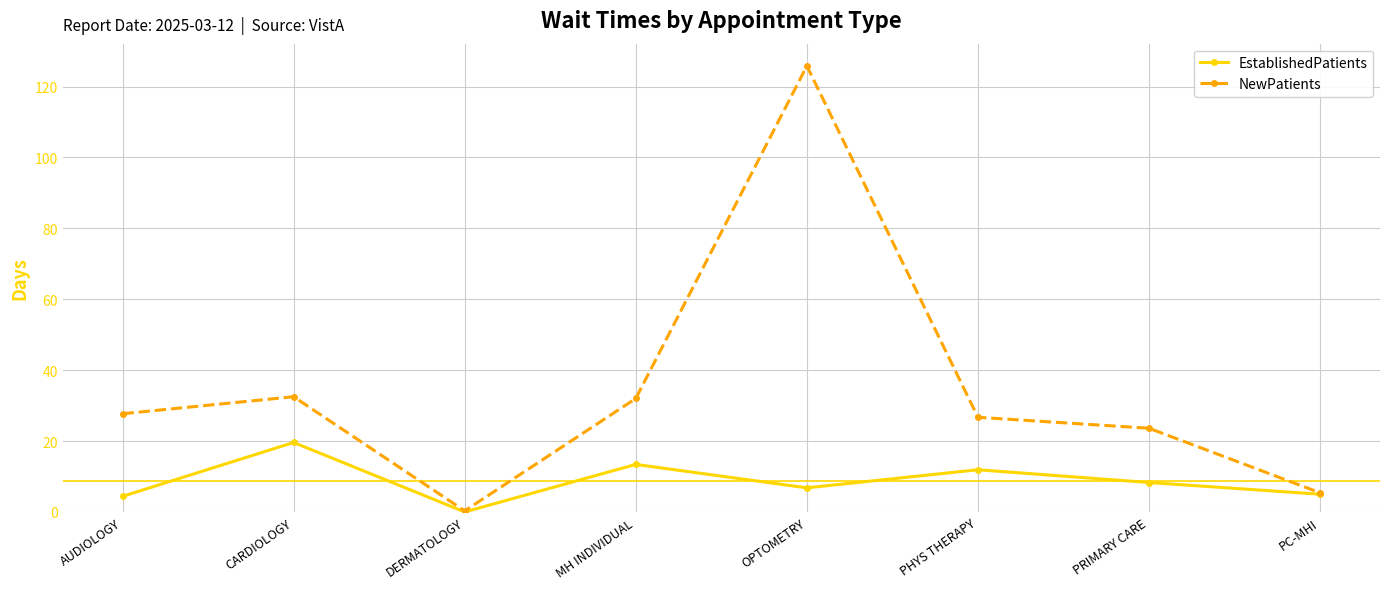

At which label does NewPatients first exceed 27?

AUDIOLOGY